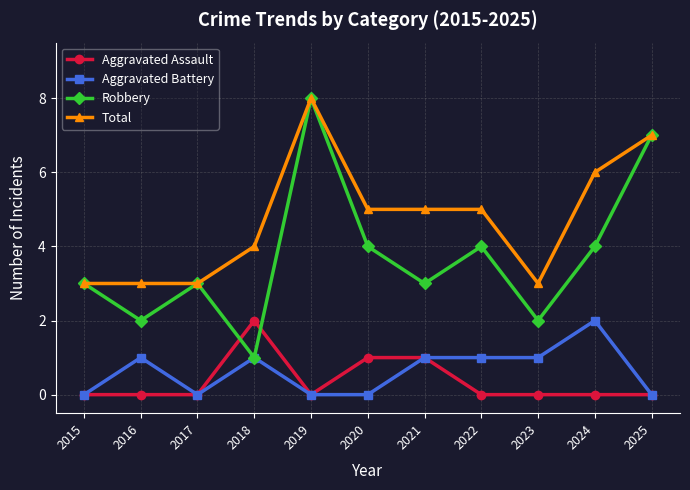

Where is the first local maximum for Aggravated Battery?

2016